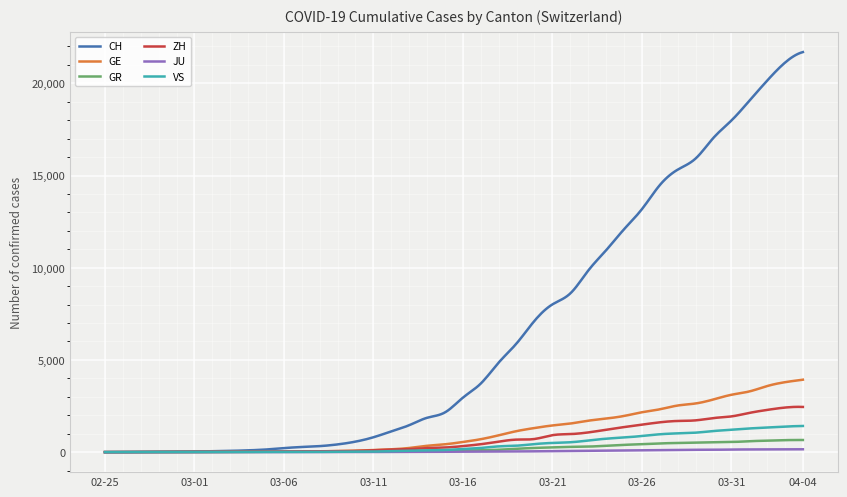

What is the maximum value shown in the chart?

21696.0